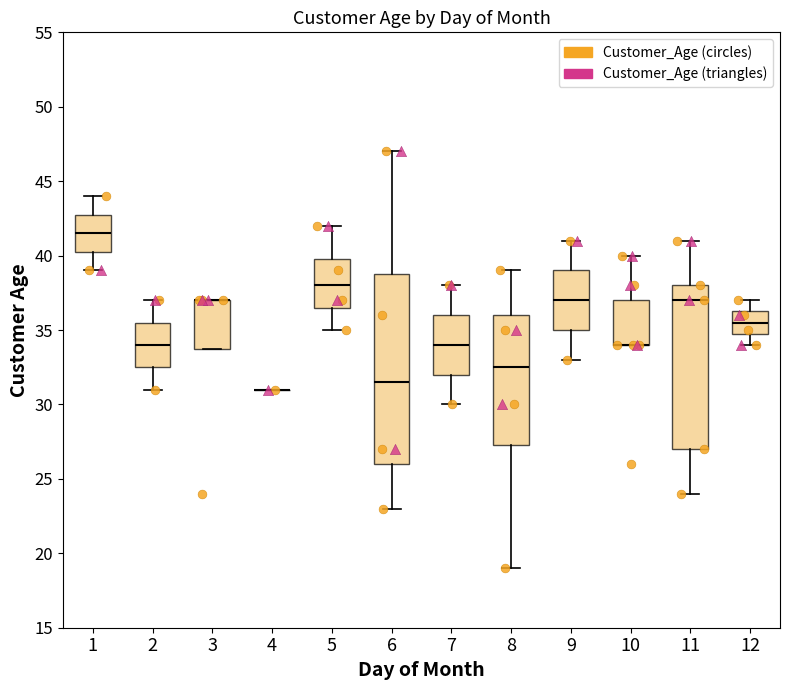

Which series has the largest Y range (max minus min)?

Customer_Age (circles)